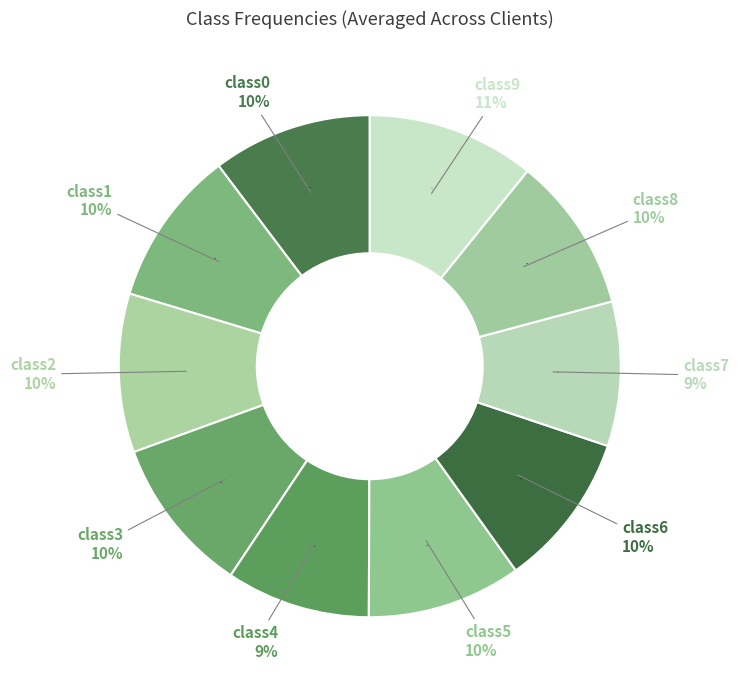

To the nearest percent, what is the combined percentage of class2 and class4?

20%